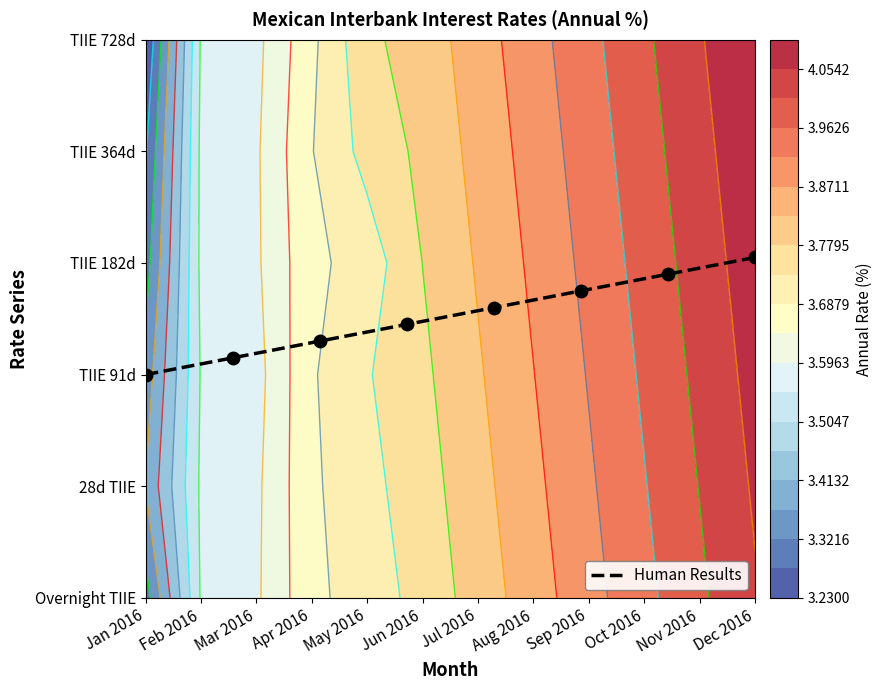

Where is the data nearest to the value 2?

Jan 2016